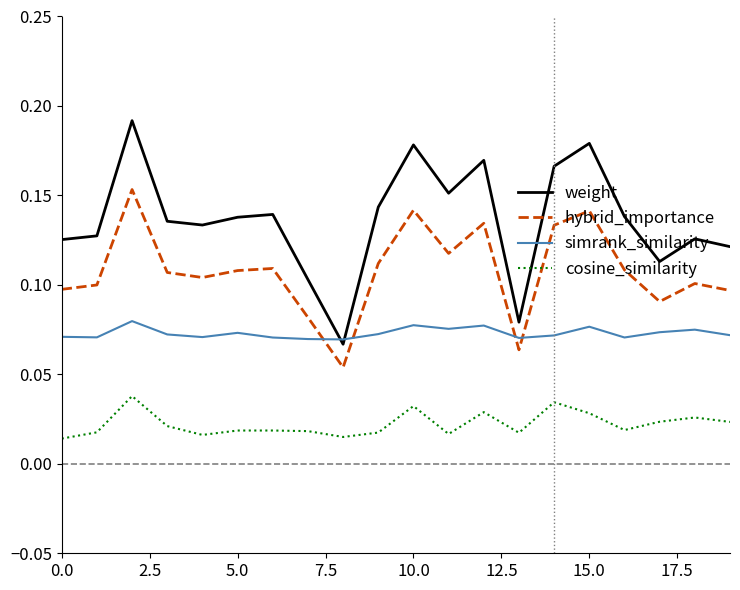

Which series has the widest spread of values?

weight